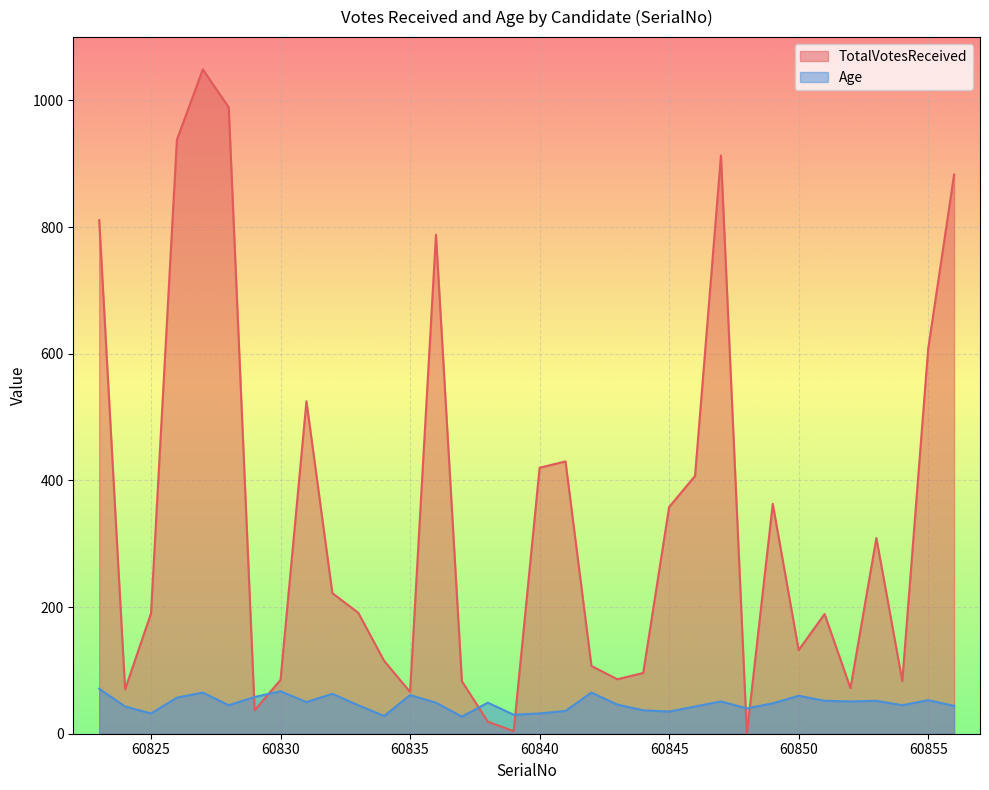

Is the value of TotalVotesReceived at 60851 greater than the value of Age at 60847?

Yes